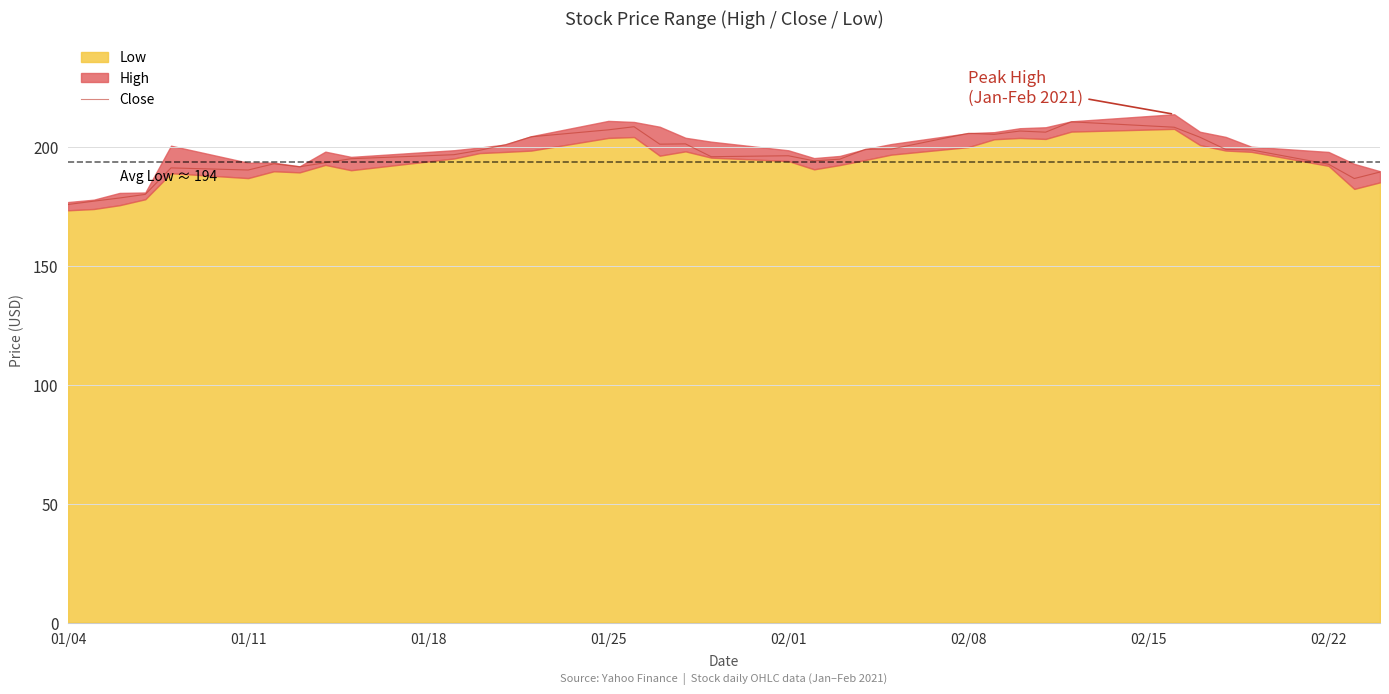

What is the lowest value of the Close series?

175.9